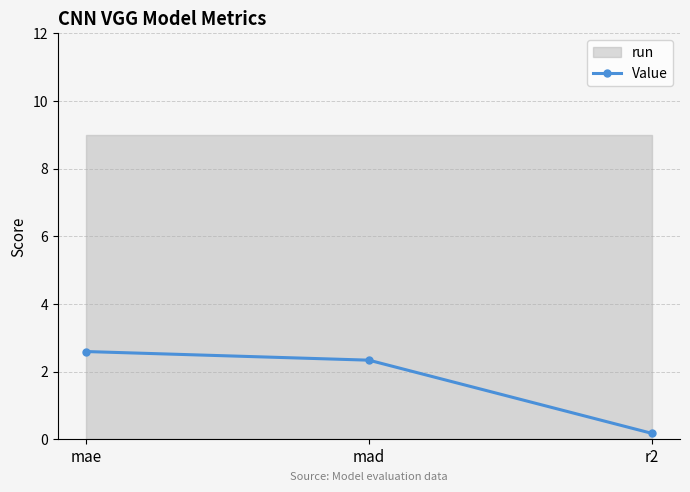

What is the change in value from mae to r2?

-2.4